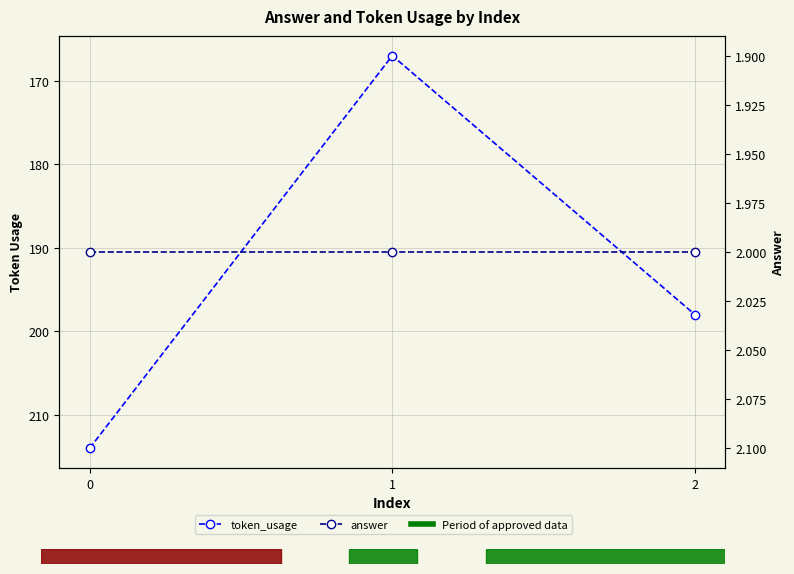

Which series has the largest total across all categories?

token_usage